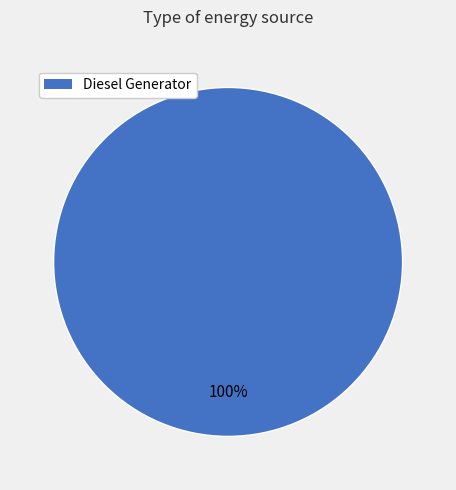

Does any single category account for the majority?

Yes